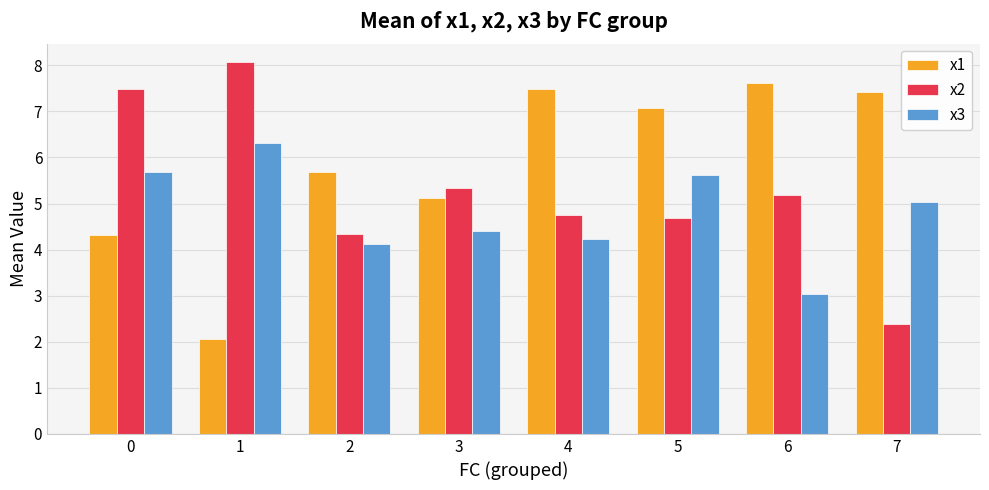

At which category does the chart reach its peak across all series?

1